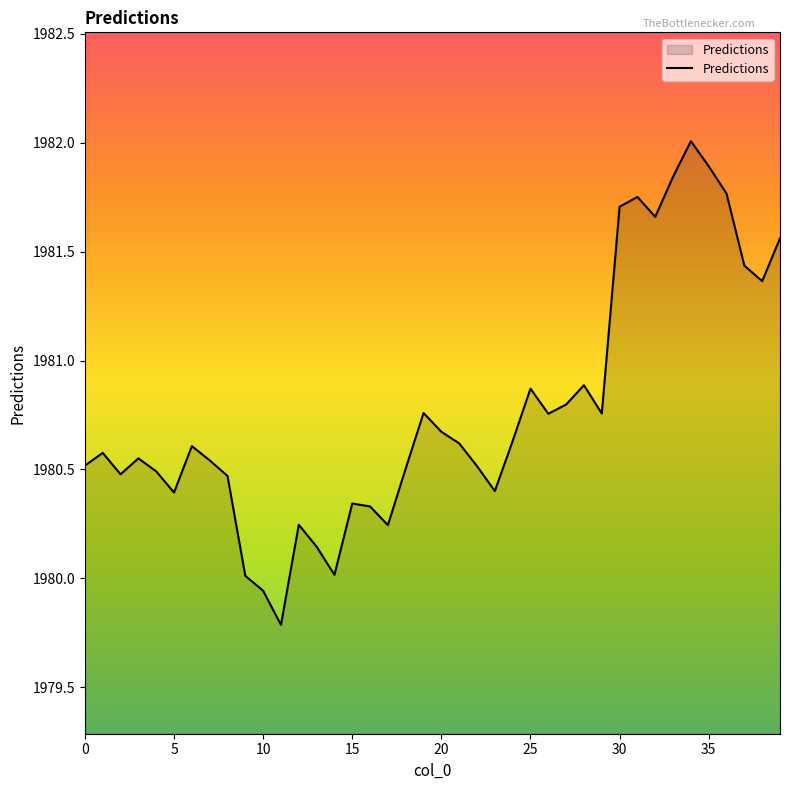

What is the maximum value shown in the chart?

1982.0